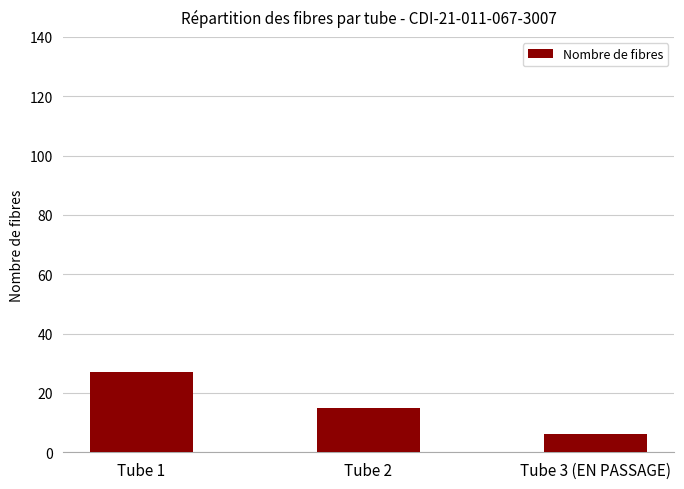

Where is the data nearest to the value 16?

Tube 2